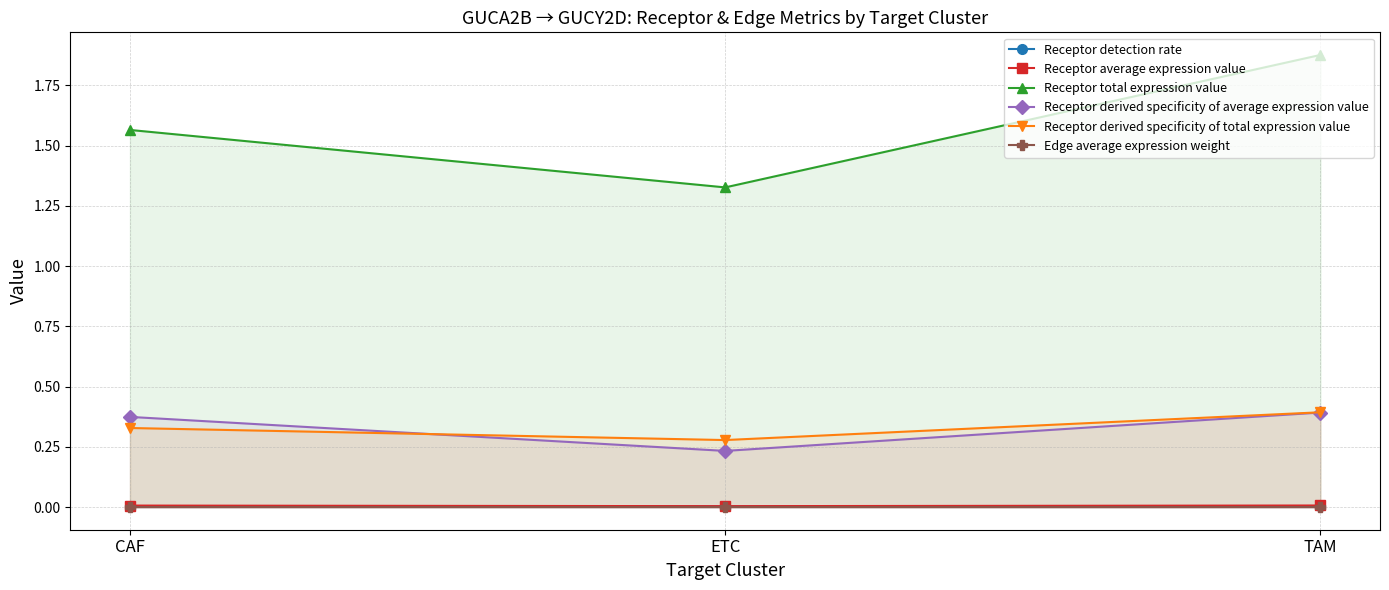

Which category has the lowest value across all series?

ETC